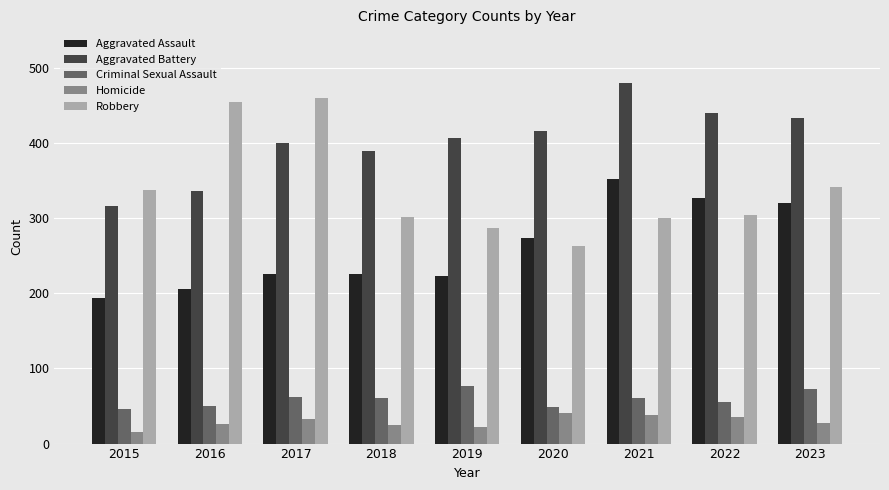

Which series has the largest range (max minus min)?

Robbery